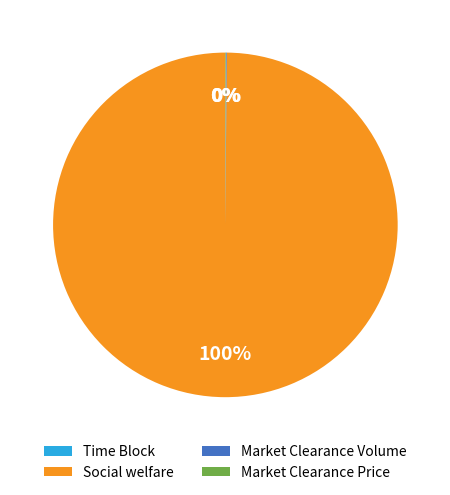

To the nearest percent, what percentage of the pie is Social welfare?

100%